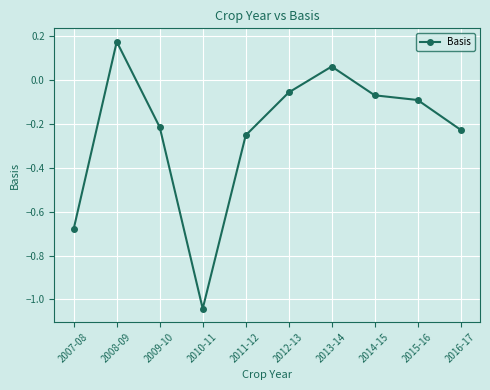

Count the number of categories in the chart.

10